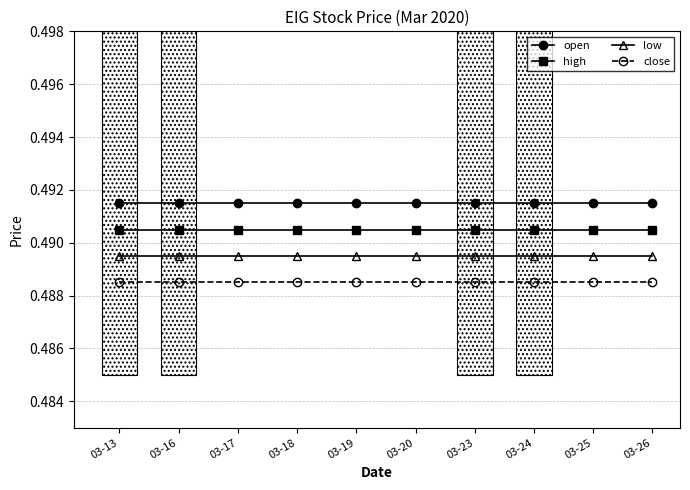

What are all the series names shown in the legend?

open, high, low, close